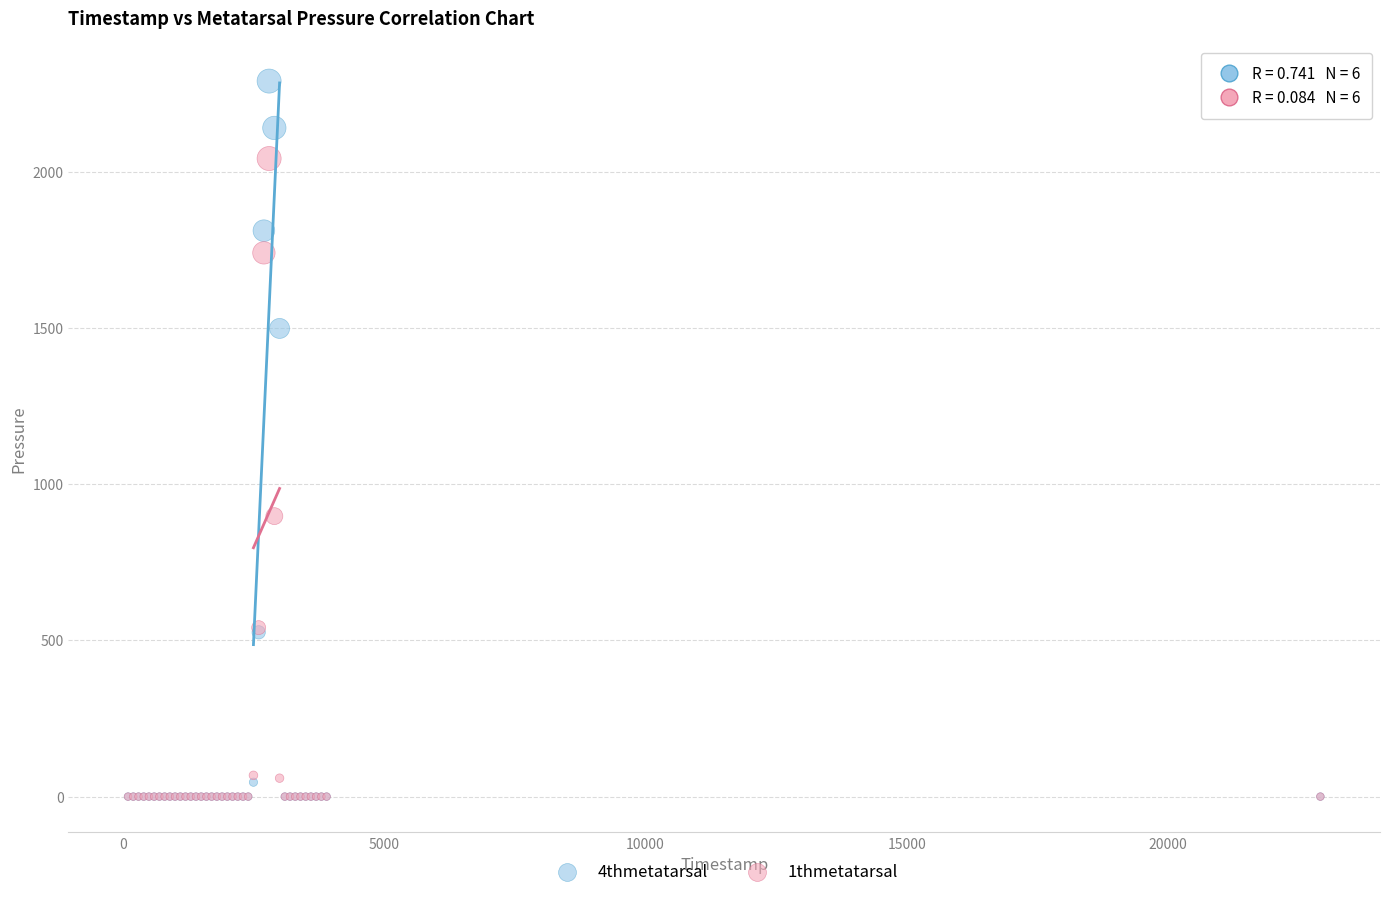

Across all series, what Y value is closest to 1145?

898